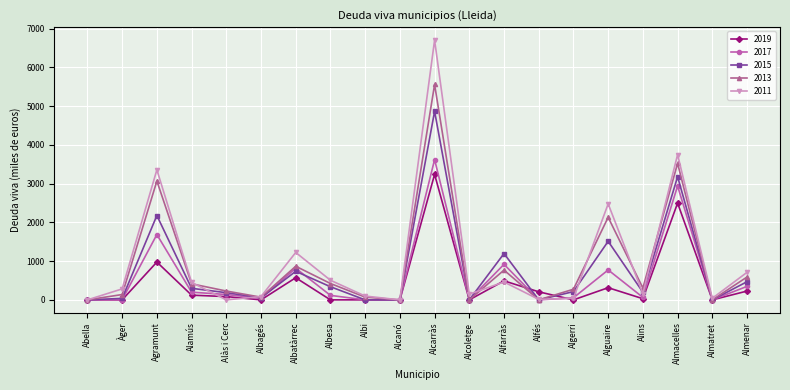

List the series in order of their peak value, highest first.

2011, 2013, 2015, 2017, 2019